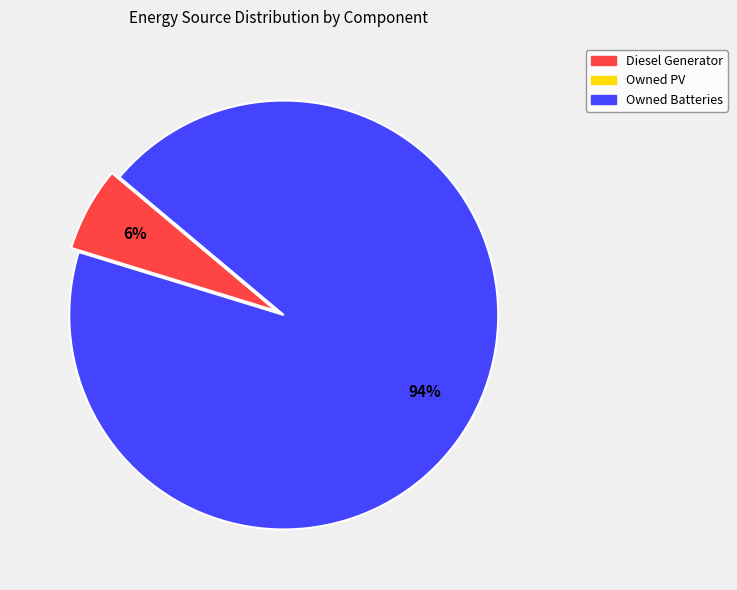

Does any single category account for the majority?

Yes